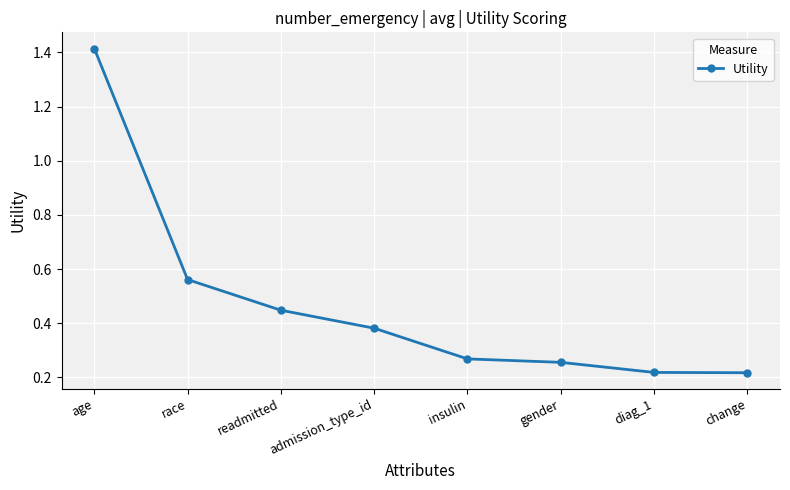

What is the change in value from insulin to change?

-0.1